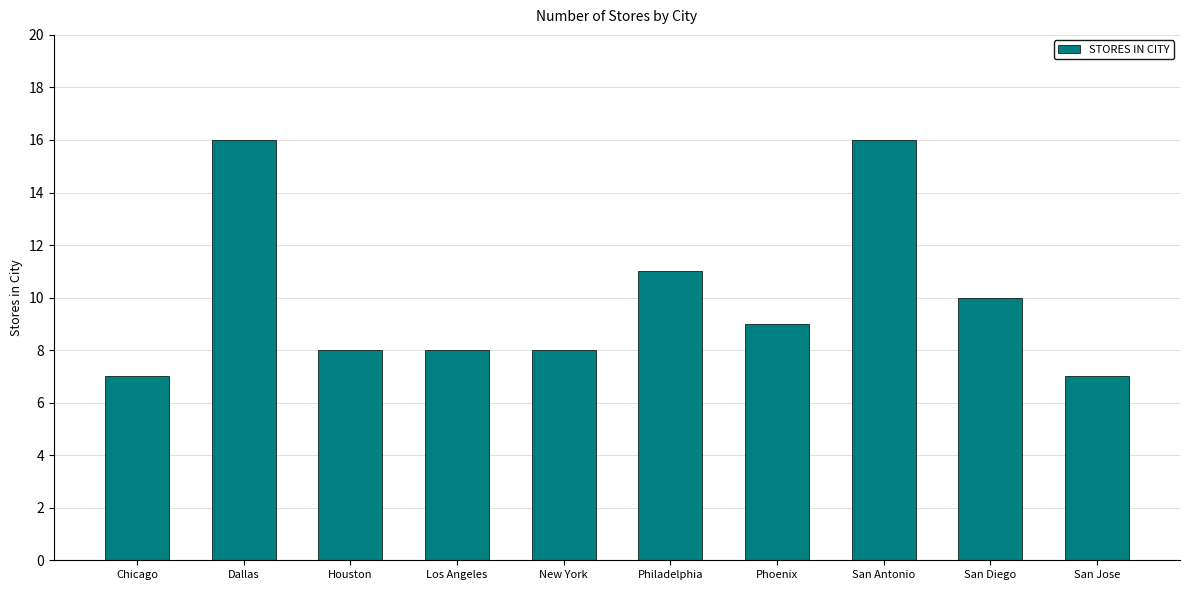

Reading left to right, extract all data points from this chart.

7	16	8	8	8	11	9	16	10	7